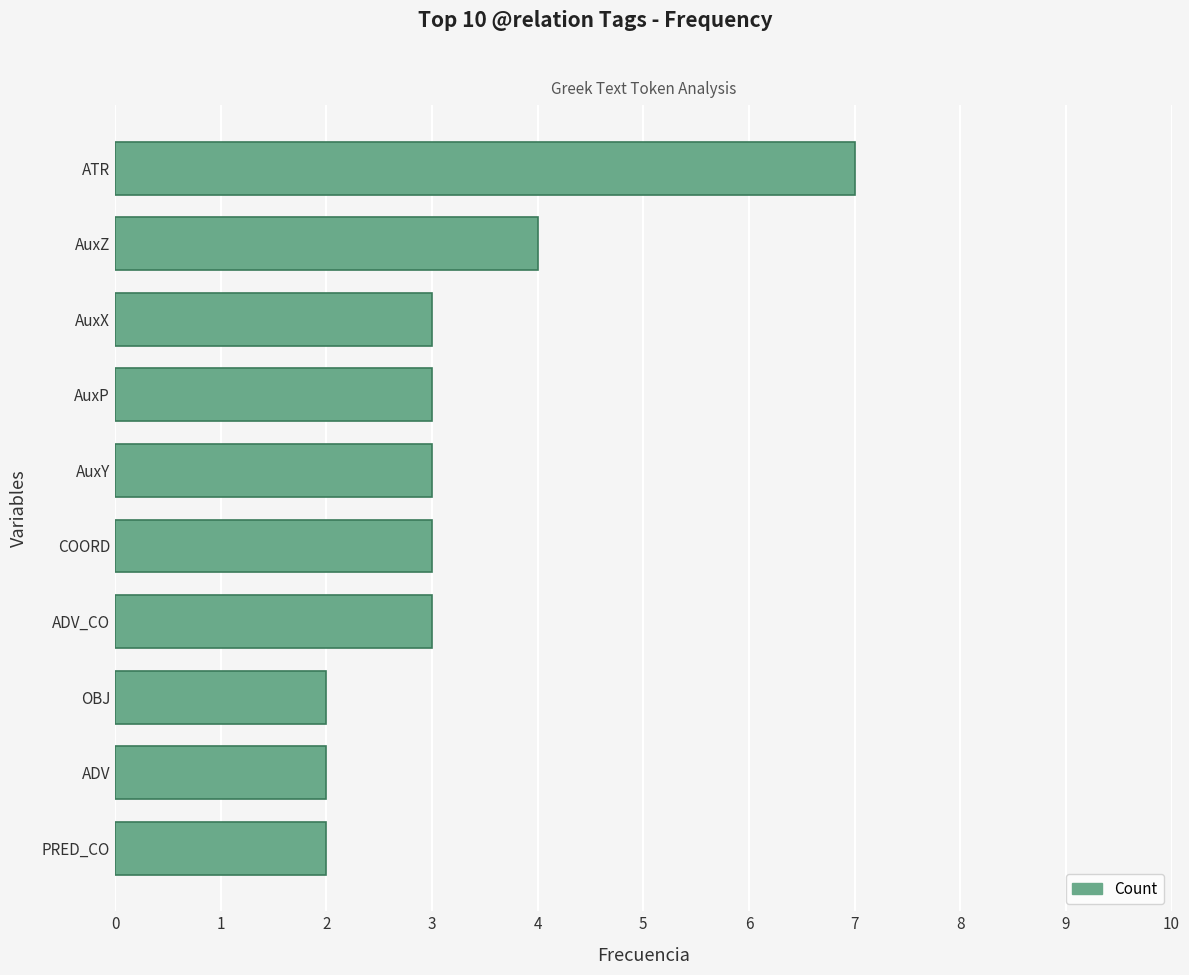

Reading bottom to top, extract all data points from this chart.

PRED_CO=2	ADV=2	OBJ=2	ADV_CO=3	COORD=3	AuxY=3	AuxP=3	AuxX=3	AuxZ=4	ATR=7